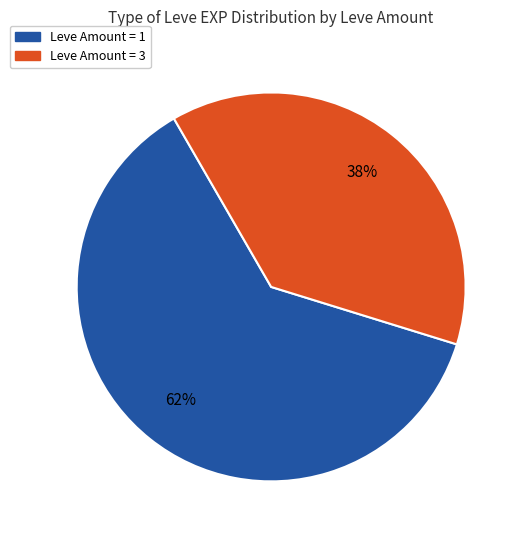

Is there a majority slice in this chart?

Yes